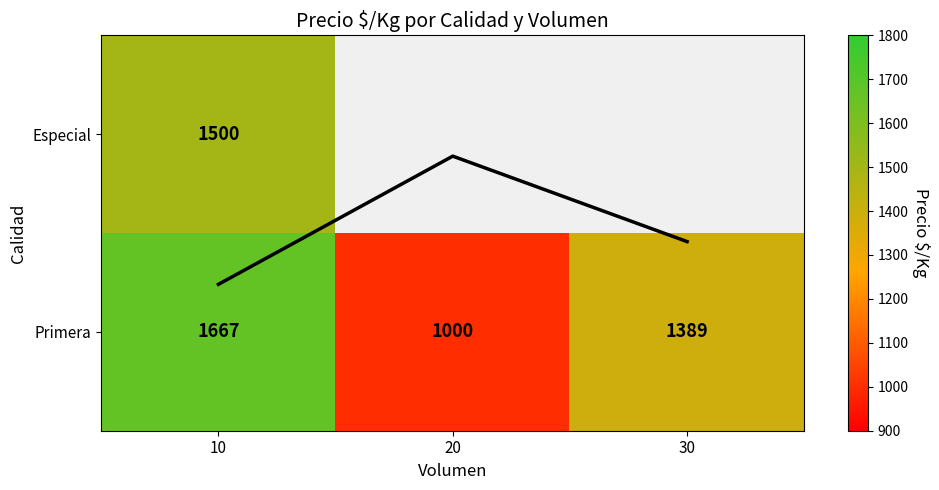

Which has a higher value, 20 or 10?

10